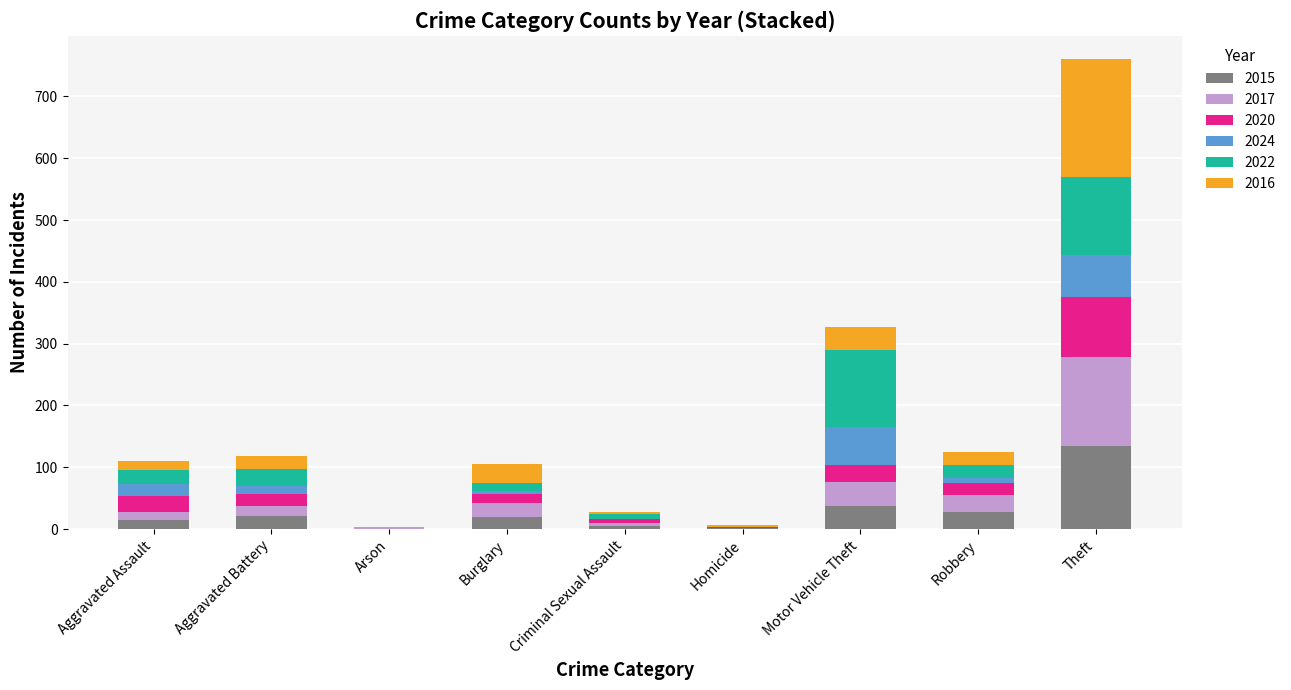

What are all the series names shown in the legend?

2015, 2017, 2020, 2024, 2022, 2016